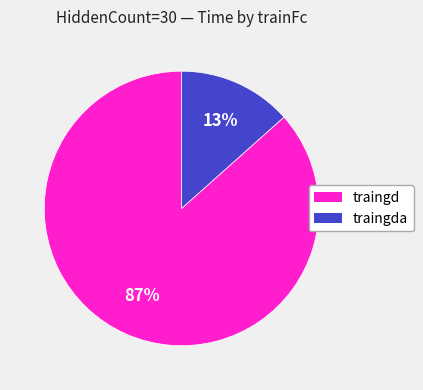

Is there any slice that represents more than half of the pie?

Yes